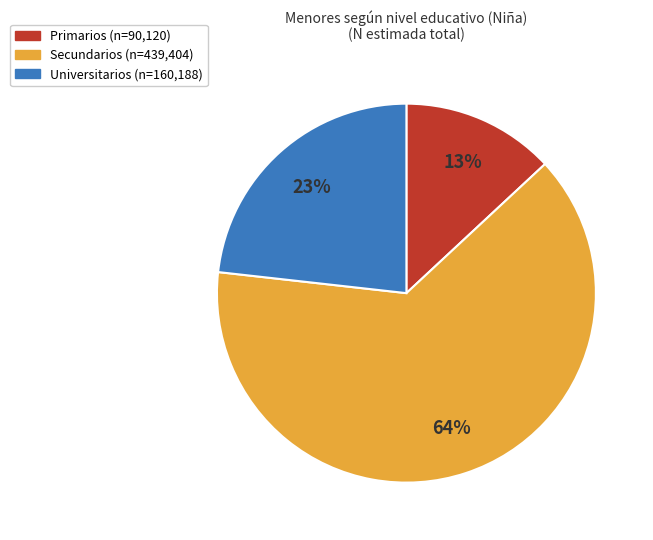

Is there a majority slice in this chart?

Yes